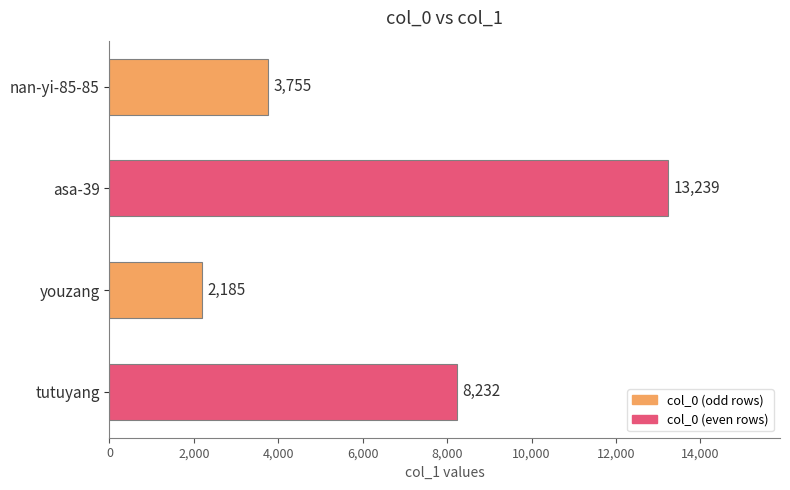

What is the minimum value shown in the chart?

2185